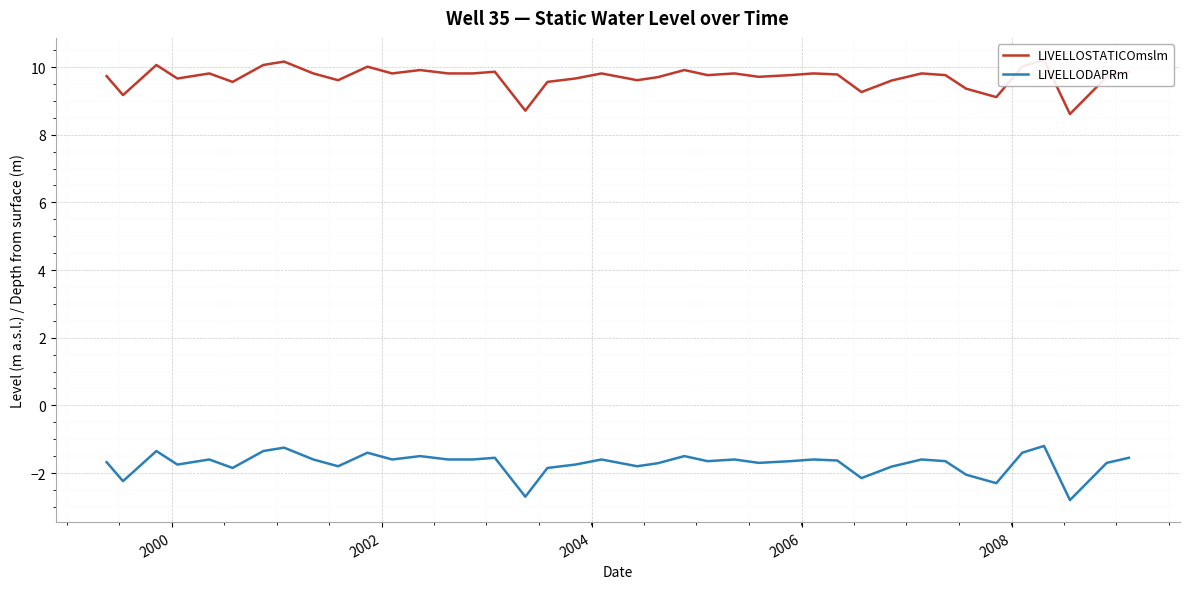

True or false: LIVELLODAPRm and LIVELLOSTATICOmslm cross at least once.

False